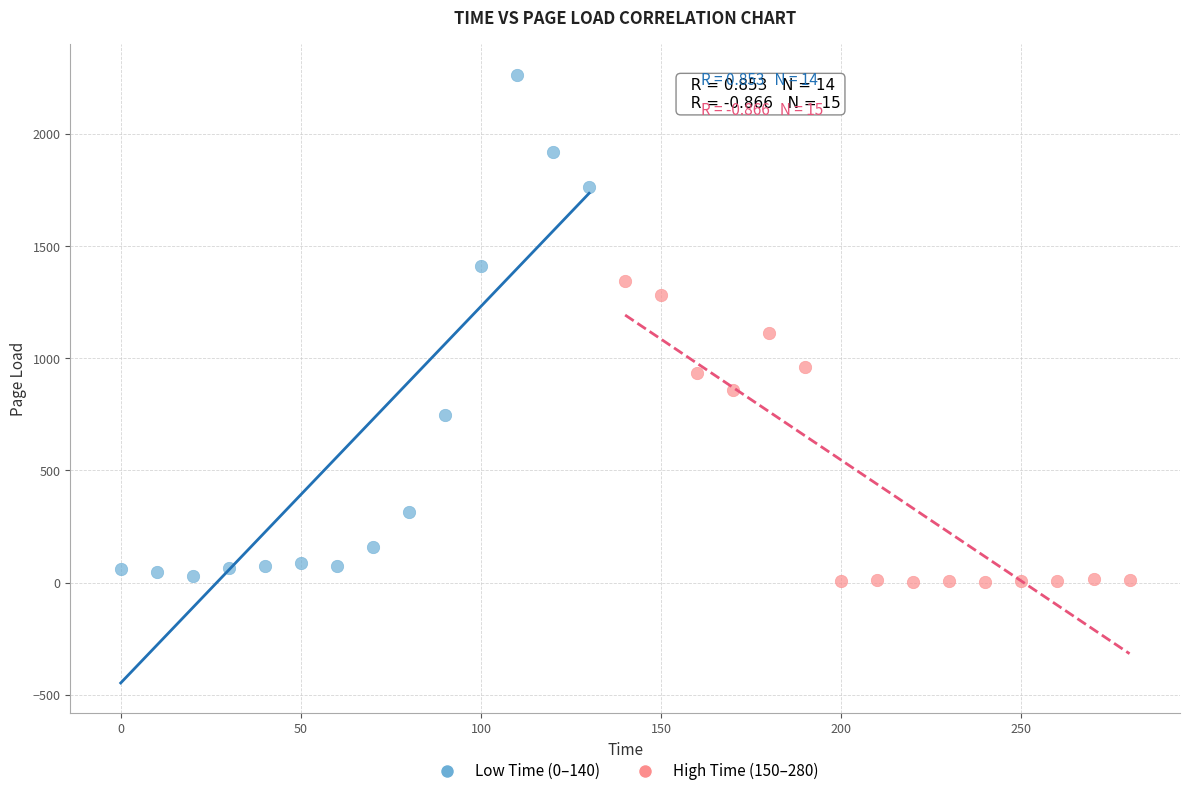

Which series contains the highest Y value?

Low Time (0–140)